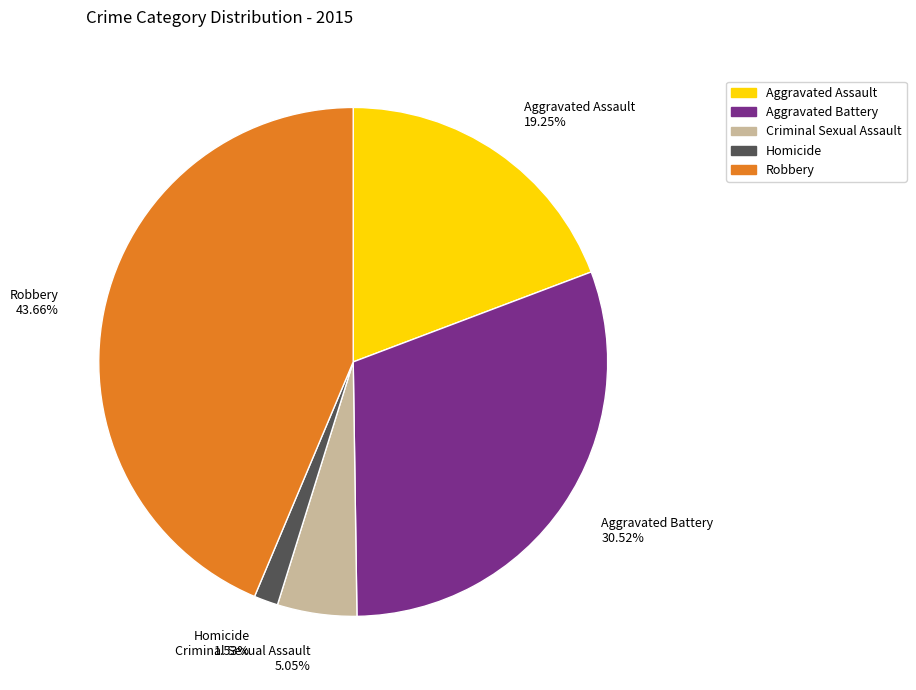

How much of the chart is everything except Aggravated Battery?

69.5%